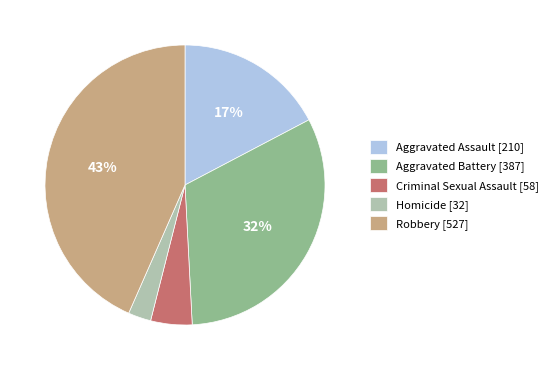

To the nearest percent, what is the difference between the Criminal Sexual Assault [58] and Homicide [32] slice percentages?

2%